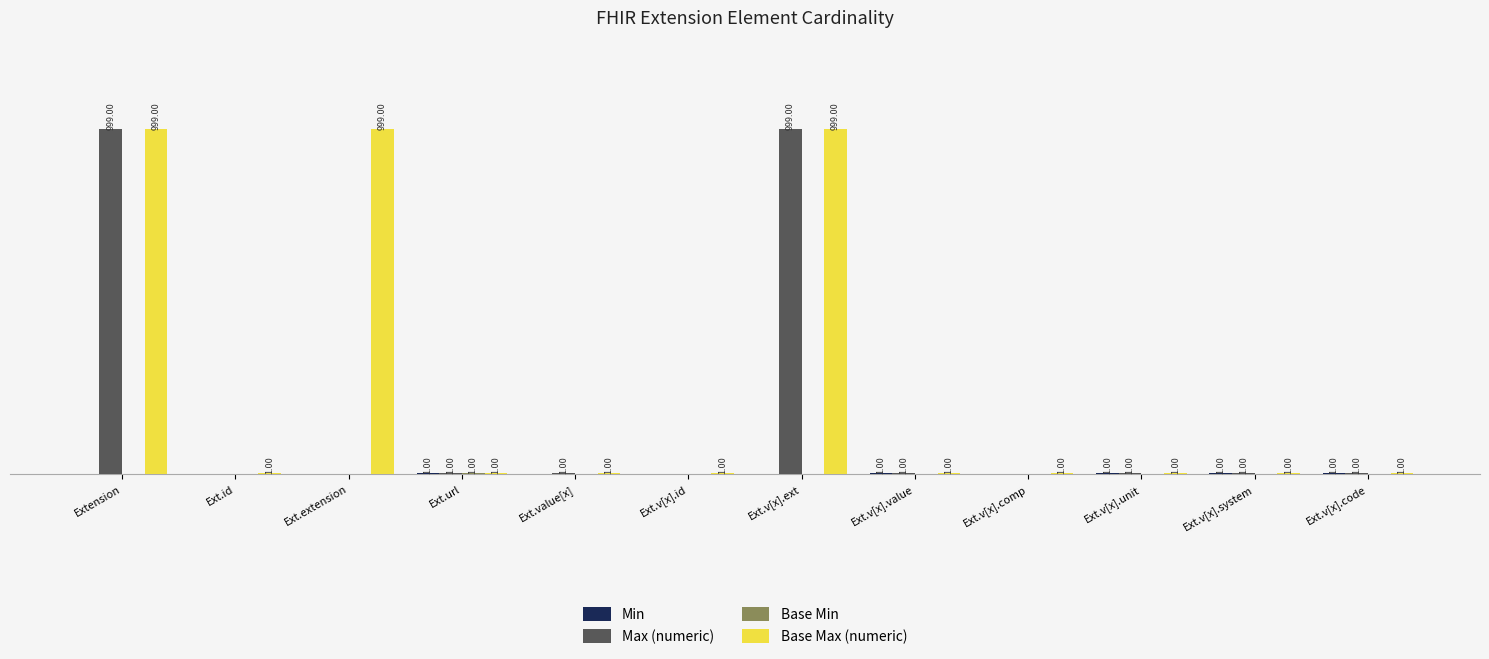

Between Extension and Ext.extension, which series saw the biggest shift?

Max (numeric)